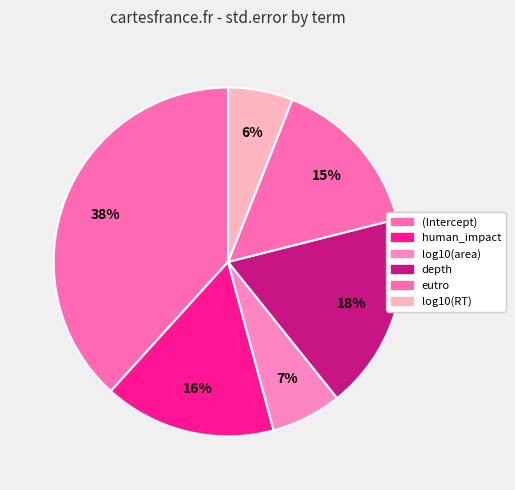

How many slices are in this pie chart?

6